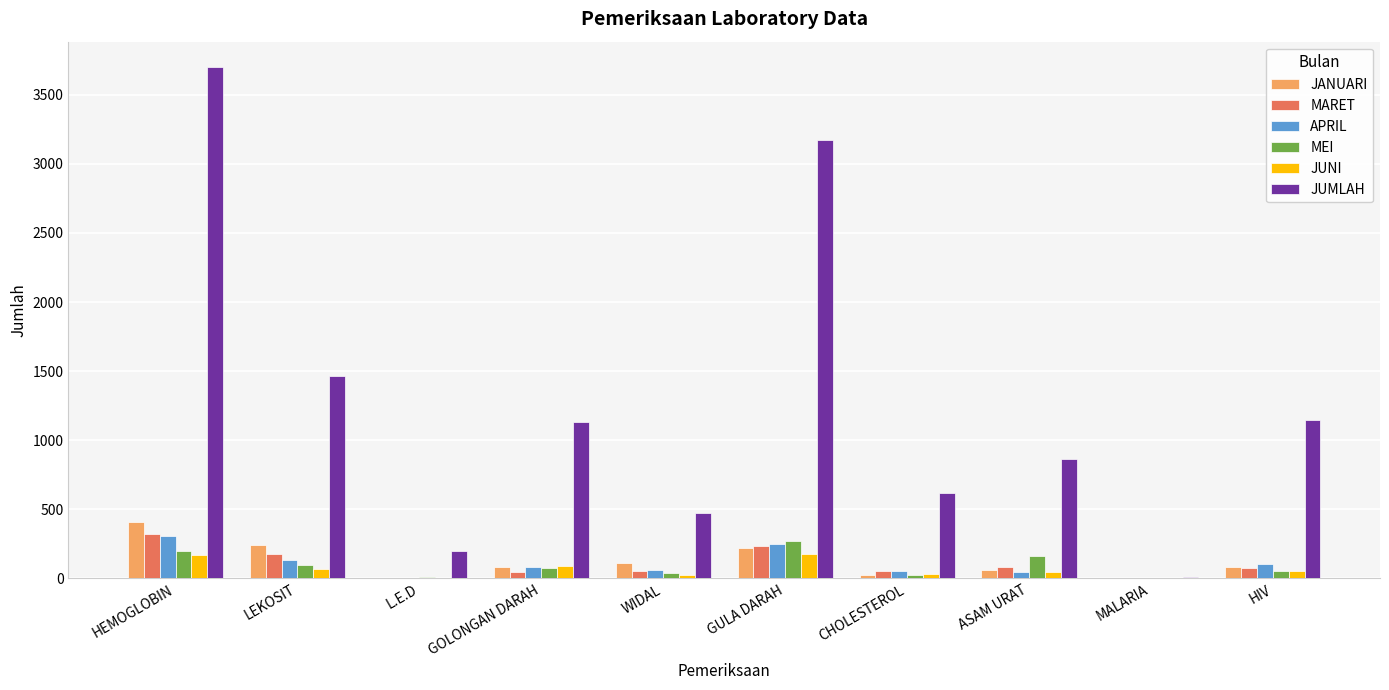

Which series changed the most between GULA DARAH and HIV?

JUMLAH